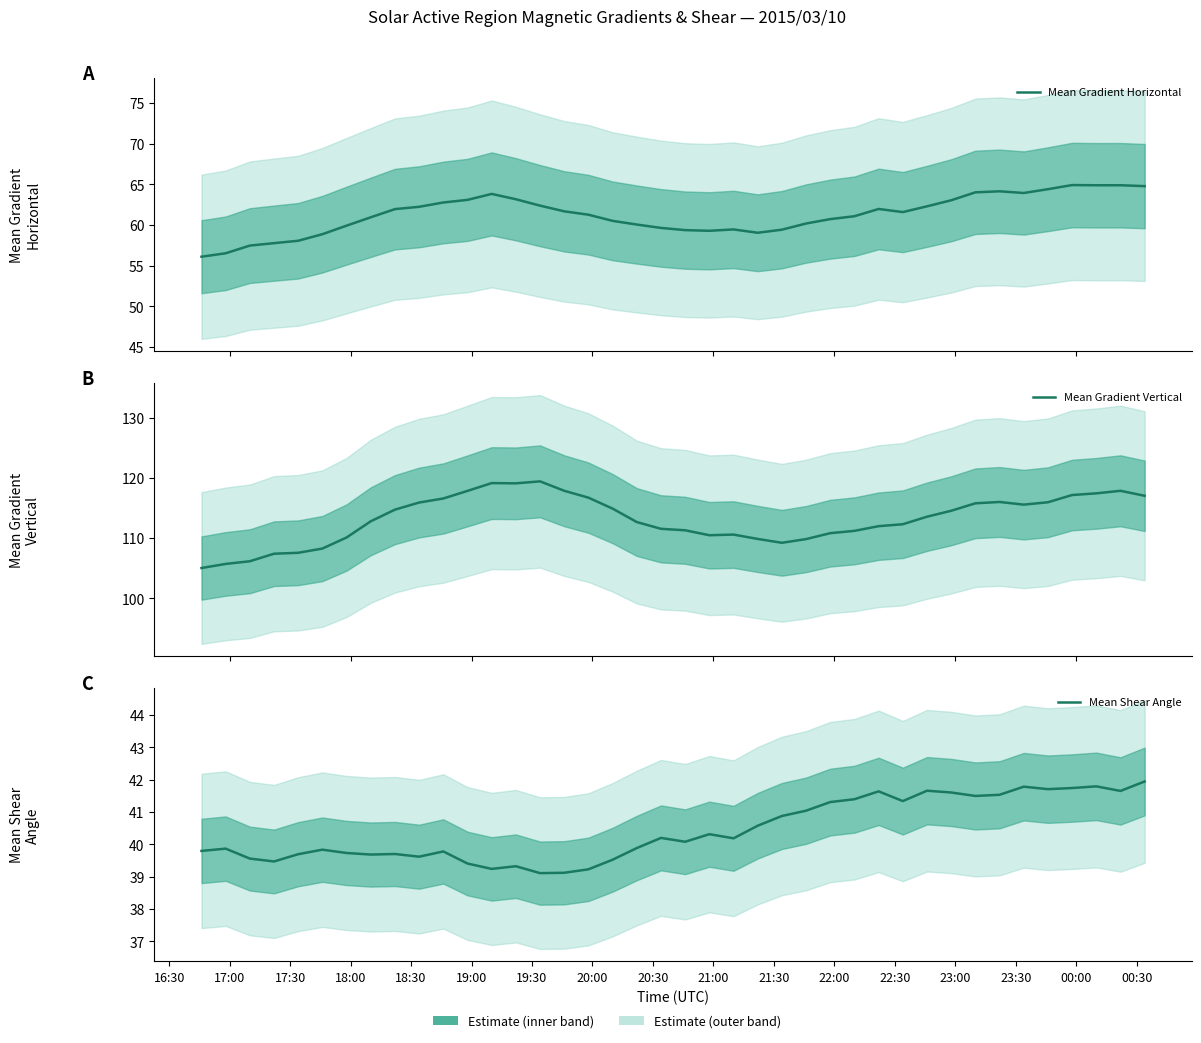

How many interior local valleys does the Mean Gradient Vertical series have?

4